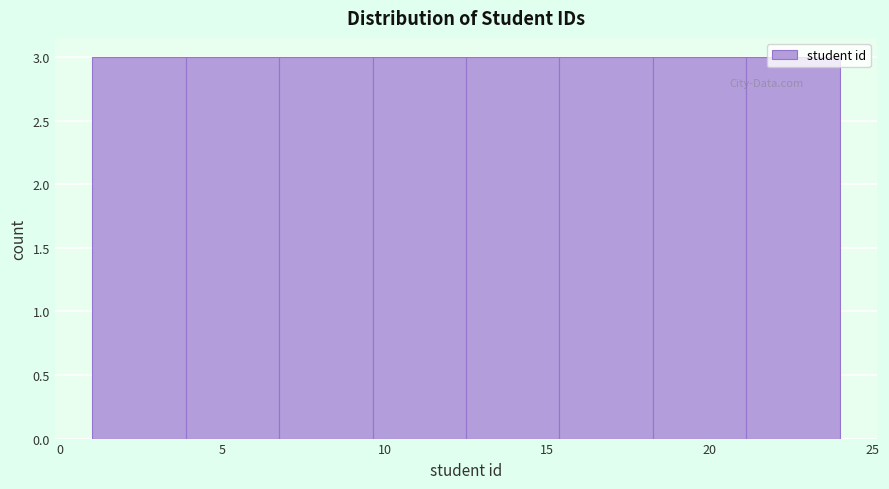

Reading left to right, list every bar in this chart as the range it spans on the x-axis followed by its height. Neither the bar edges nor the heights are printed on the chart, so give them approximately, as read against the axes.

1.0 to 4.0: 3
4.0 to 7.0: 3
7.0 to 9.5: 3
9.5 to 12.5: 3
12.5 to 15.5: 3
15.5 to 18.5: 3
18.5 to 21.0: 3
21.0 to 24.0: 3